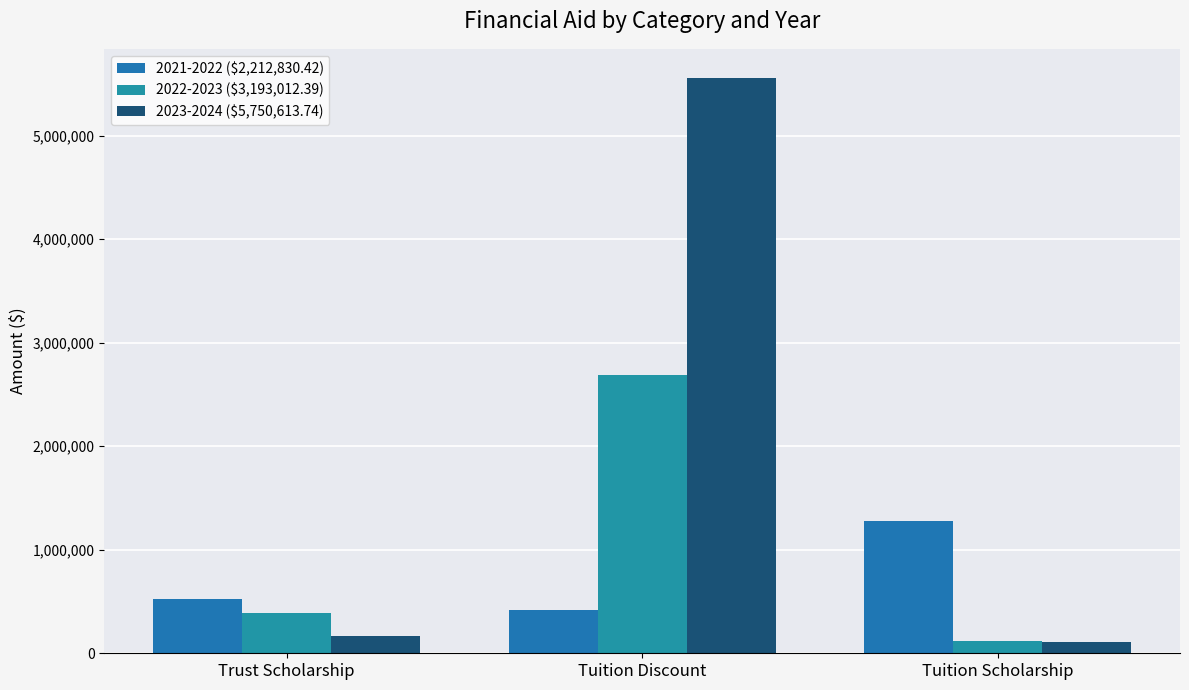

At Tuition Scholarship, list the series in order from largest to smallest.

2021-2022 ($2,212,830.42), 2022-2023 ($3,193,012.39), 2023-2024 ($5,750,613.74)